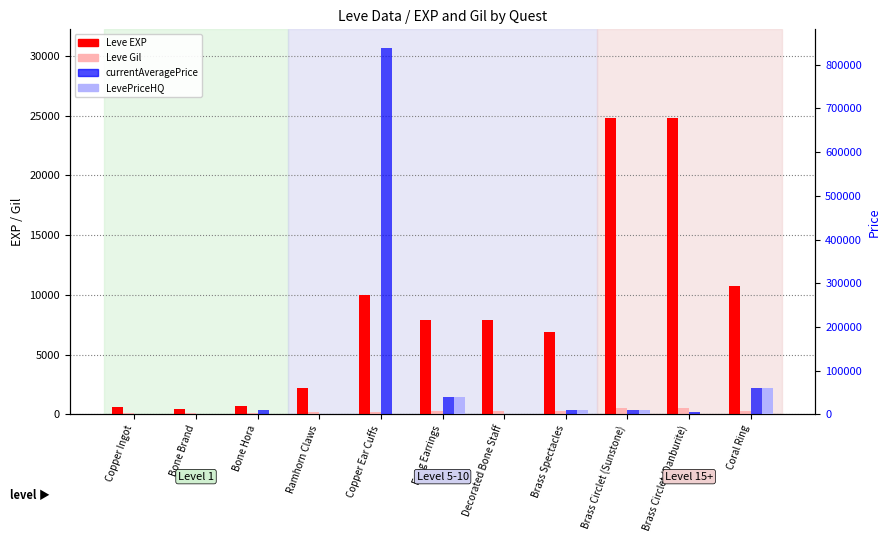

How many data points in Leve EXP are above 7880?

4